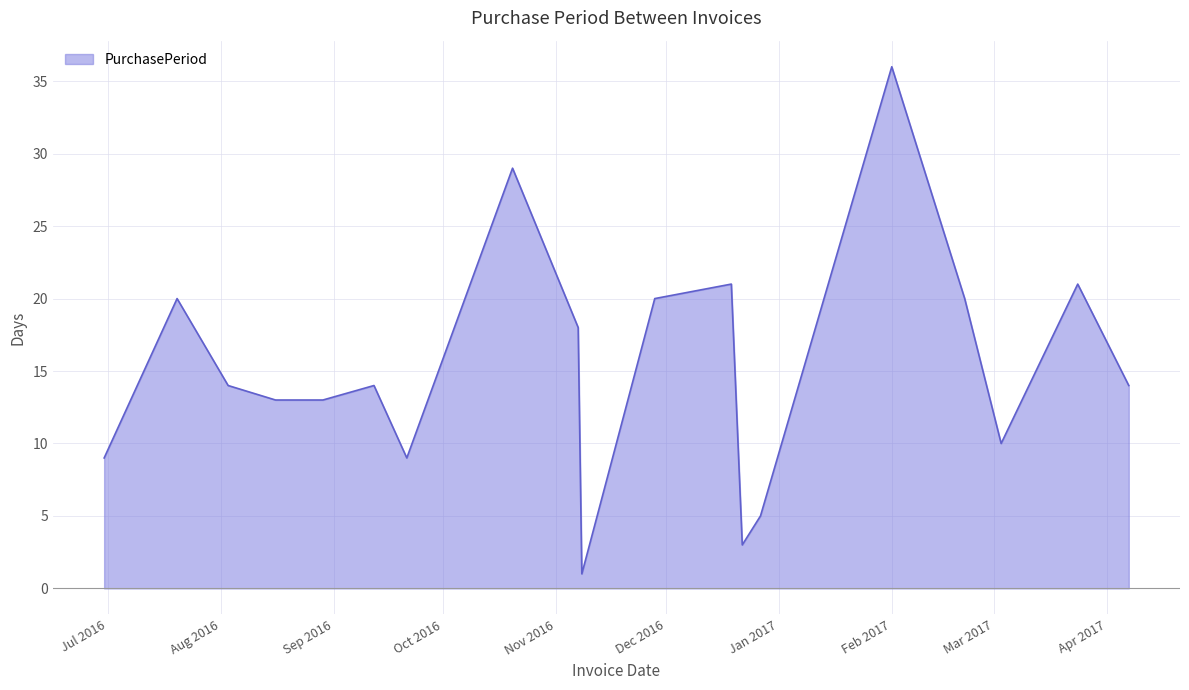

What is the maximum value shown in the chart?

36